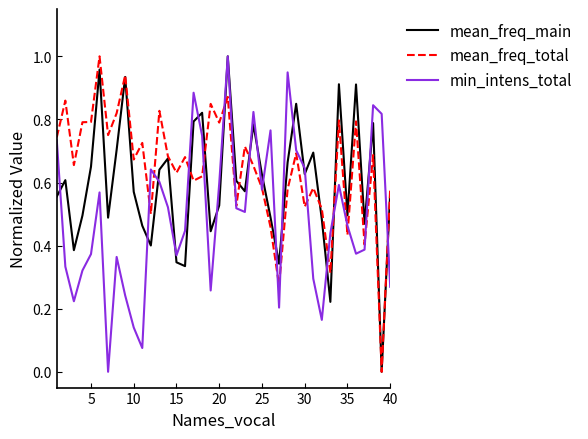

Which series has the largest total across all categories?

mean_freq_total